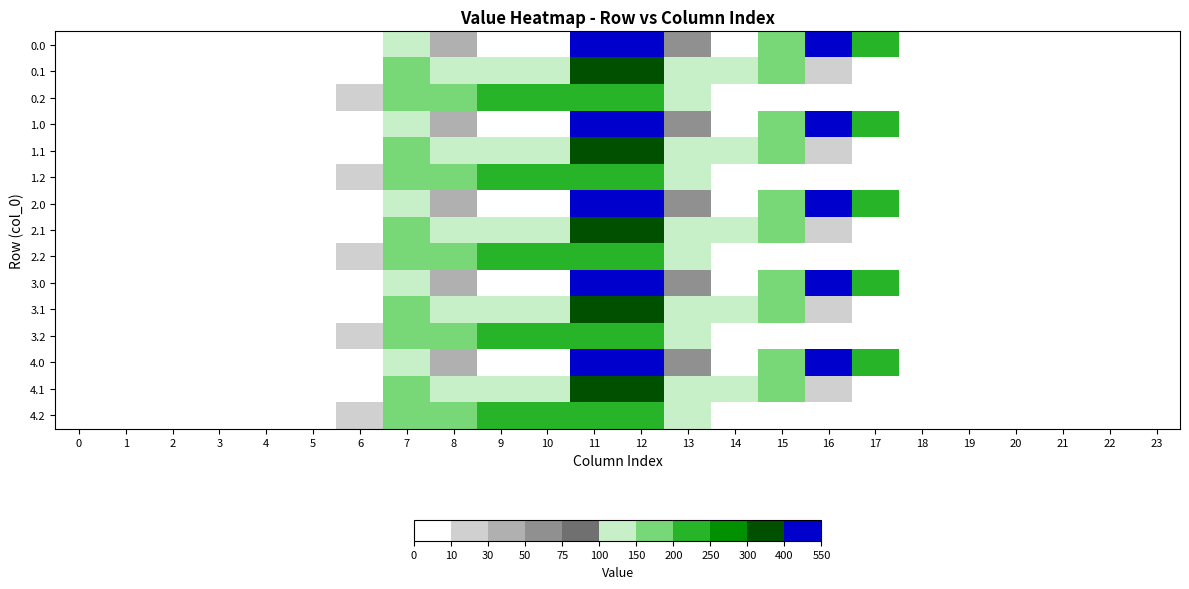

What is the difference between the highest and lowest values at 8?

134.4